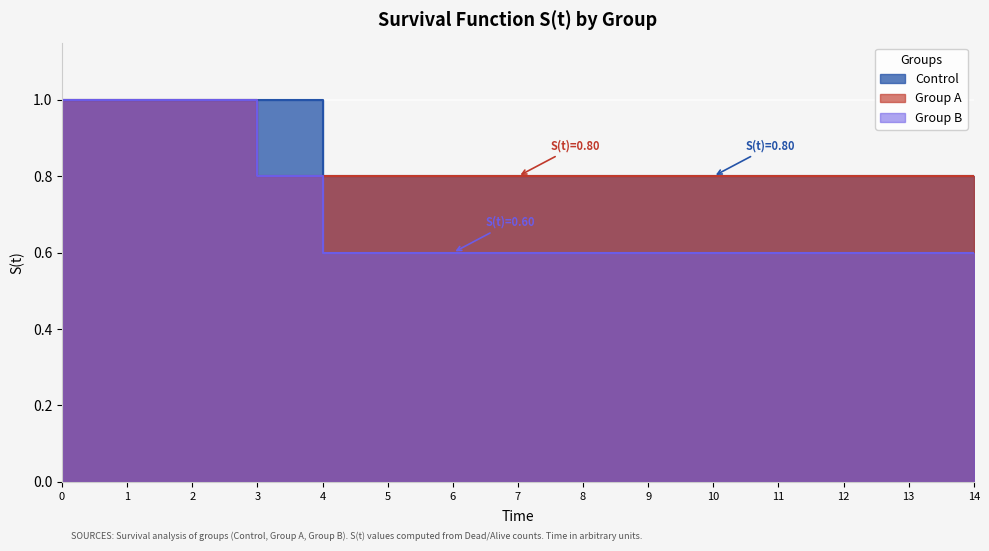

Which series changed the most between 7 and 14?

Control